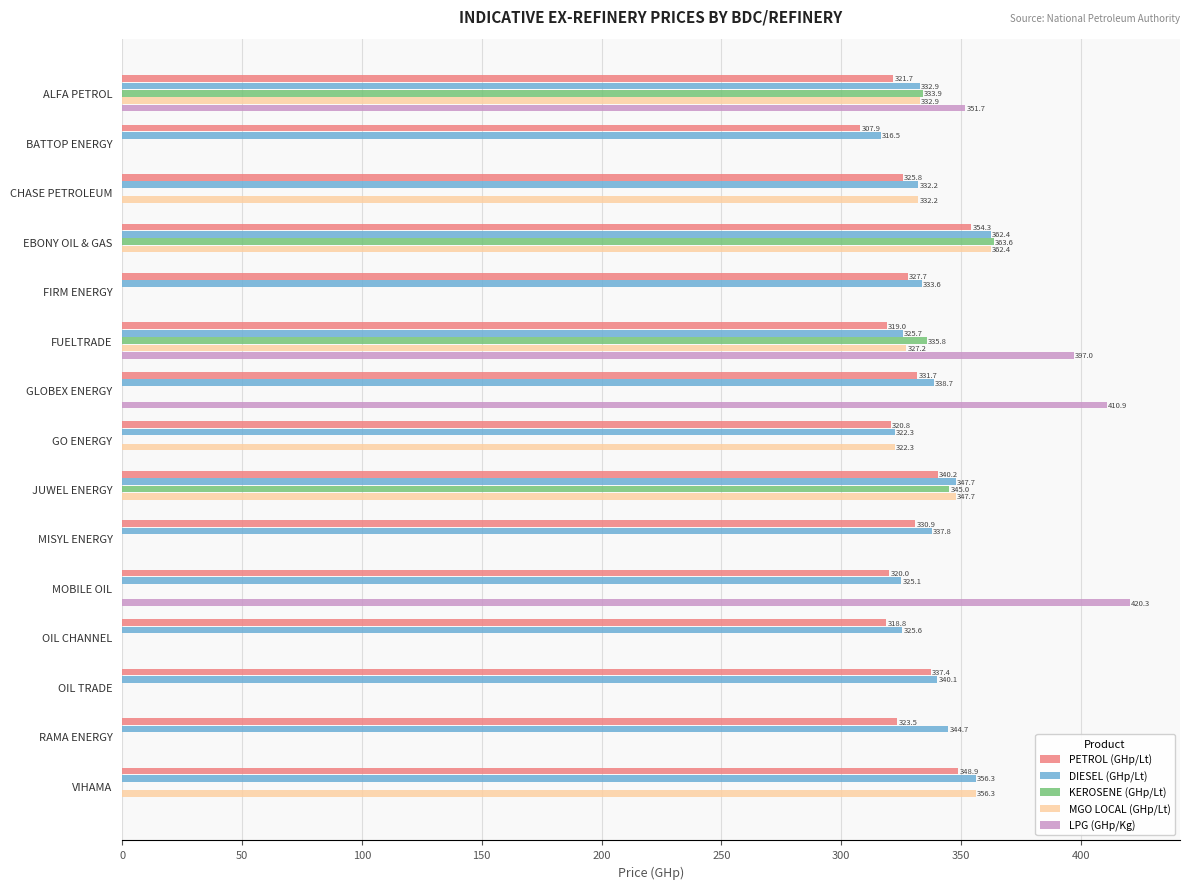

At which label is PETROL (GHp/Lt) closest to 331?

MISYL ENERGY